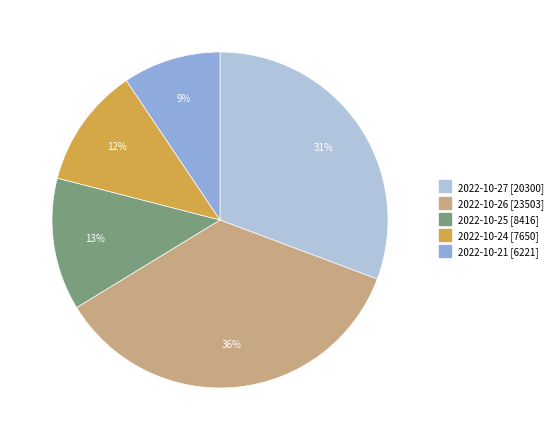

Is the sum of 2022-10-24 and 2022-10-25 greater than half?

No